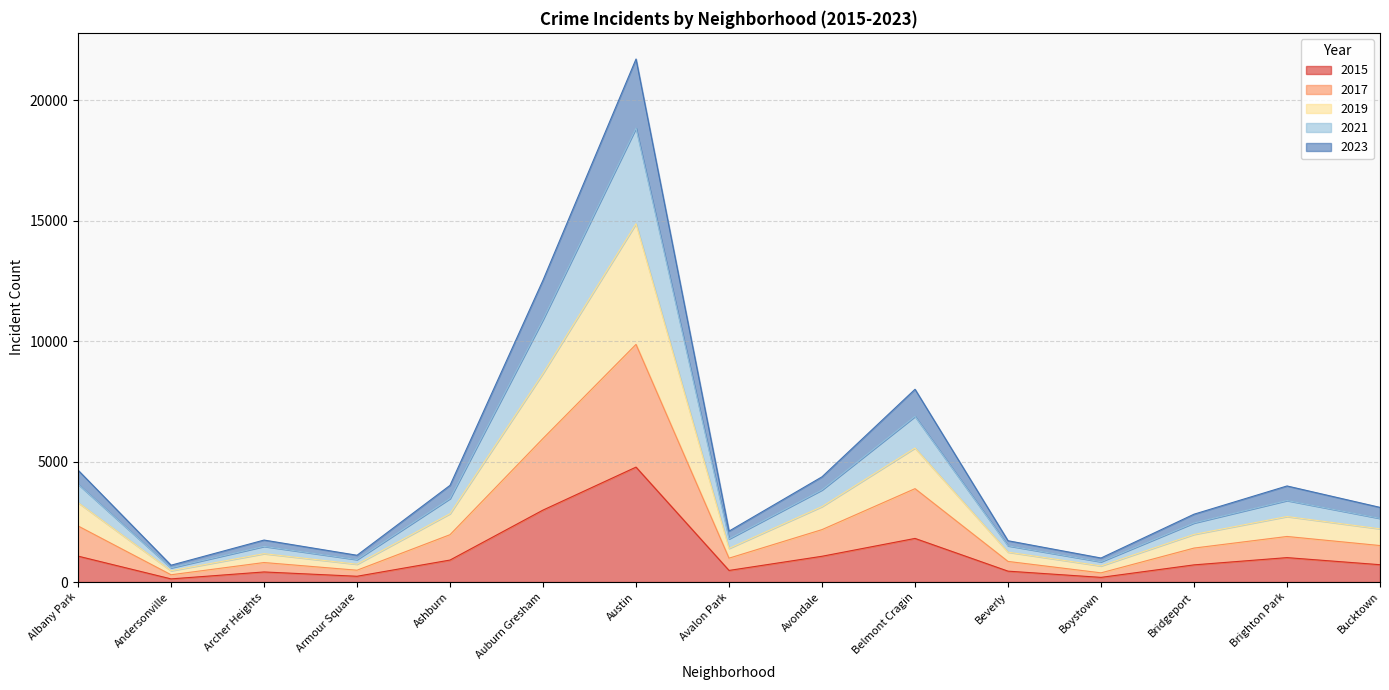

Does the chart have visible grid lines?

Yes